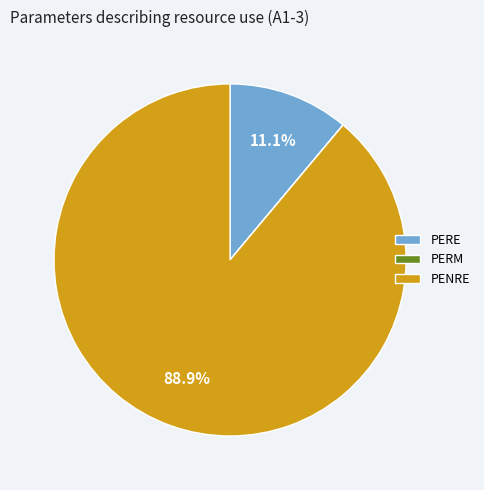

What is the largest slice in the pie chart?

PENRE